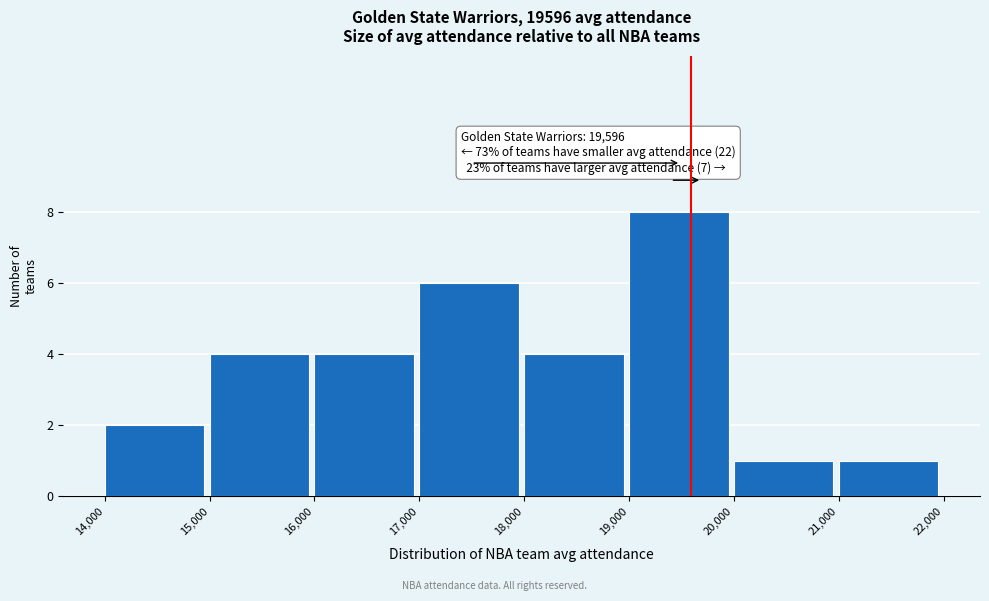

Over which range of the x-axis is the bar tallest?

19,000 to 20,000